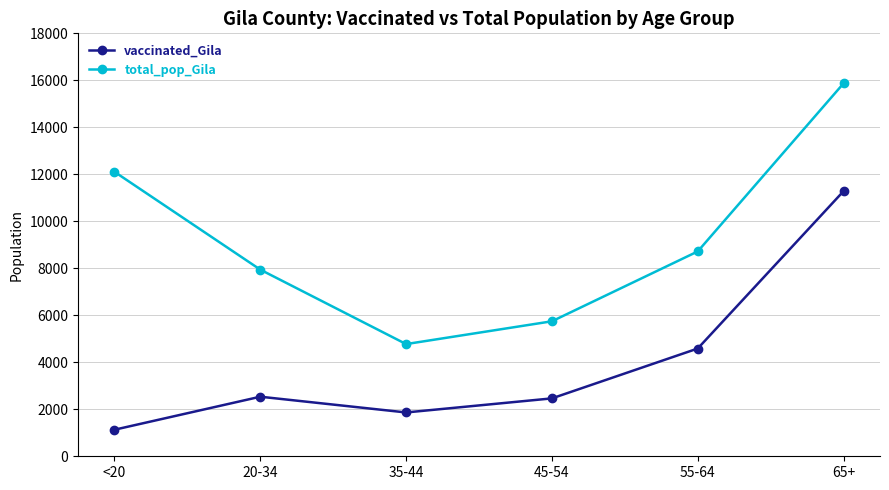

Is this an area chart (filled region under the line)?

No